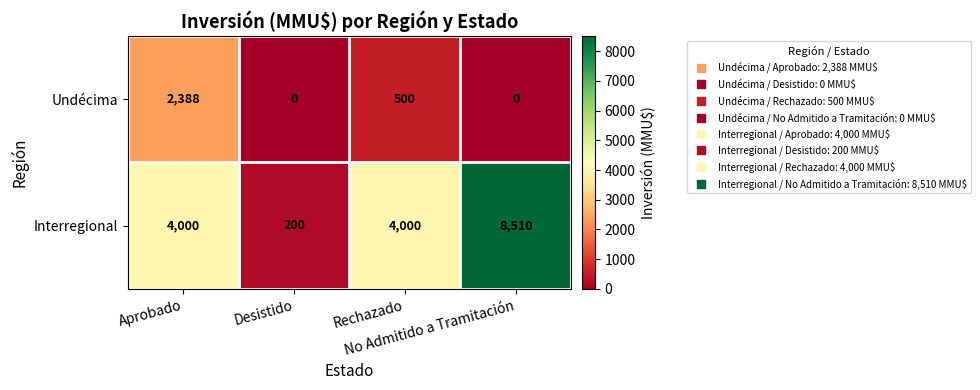

Which series has the largest total across all categories?

Interregional